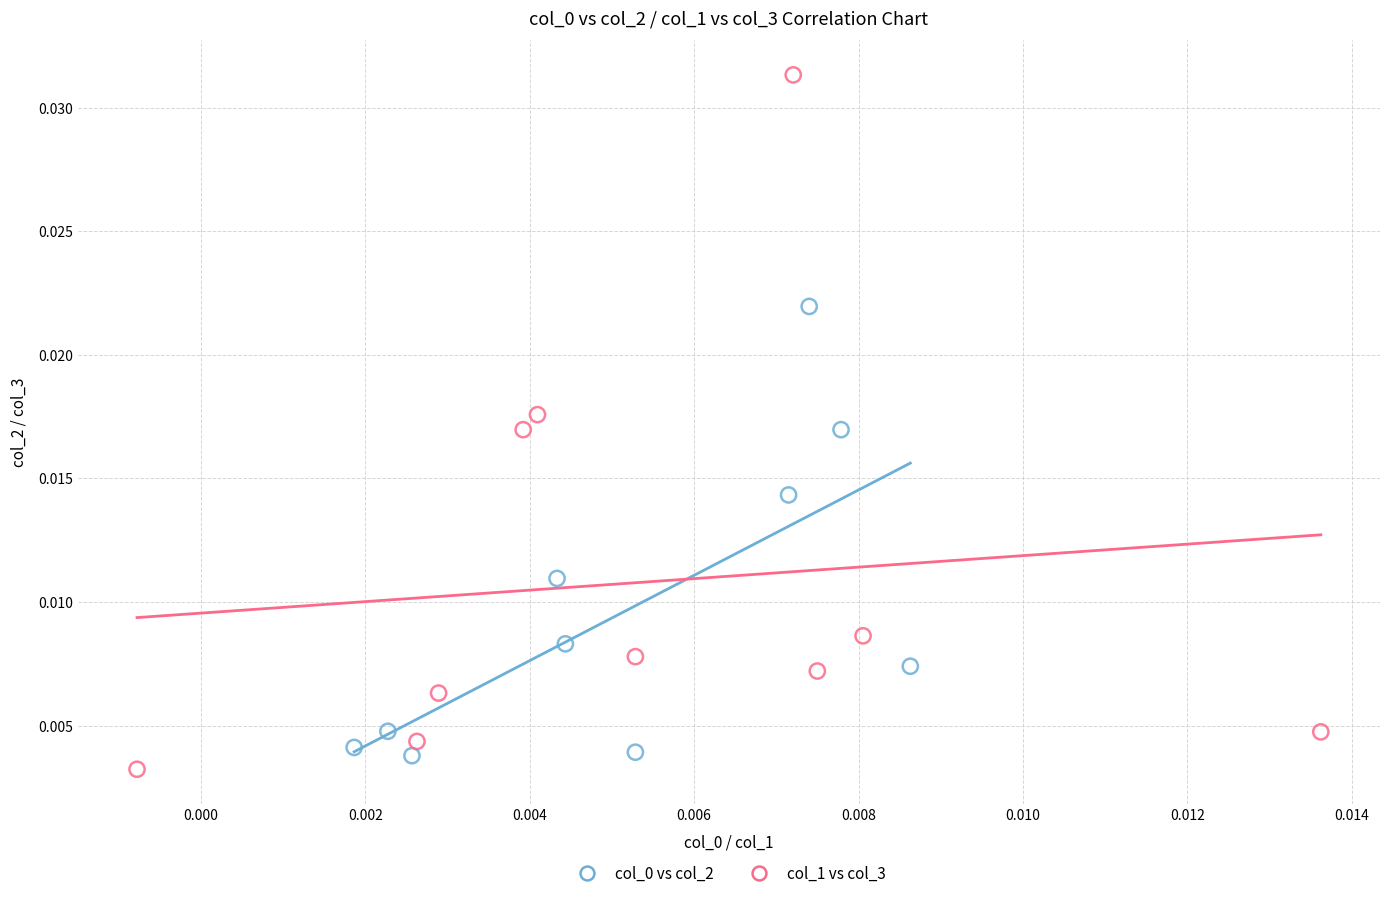

Which series has the widest spread of Y values?

col_1 vs col_3